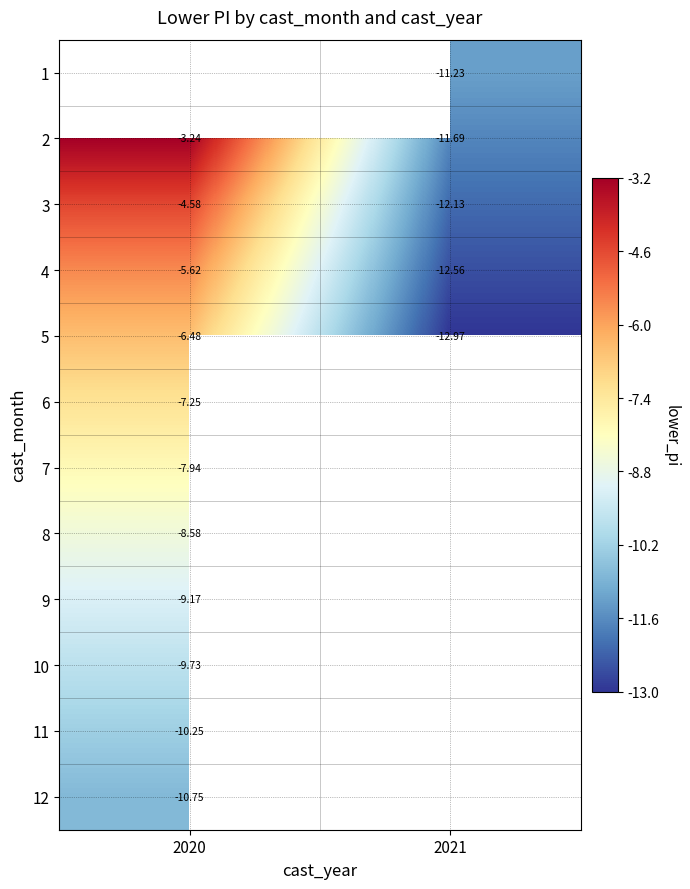

Rank the series at 2020 from lowest to highest value.

12, 11, 10, 9, 8, 7, 6, 5, 4, 3, 1, 2